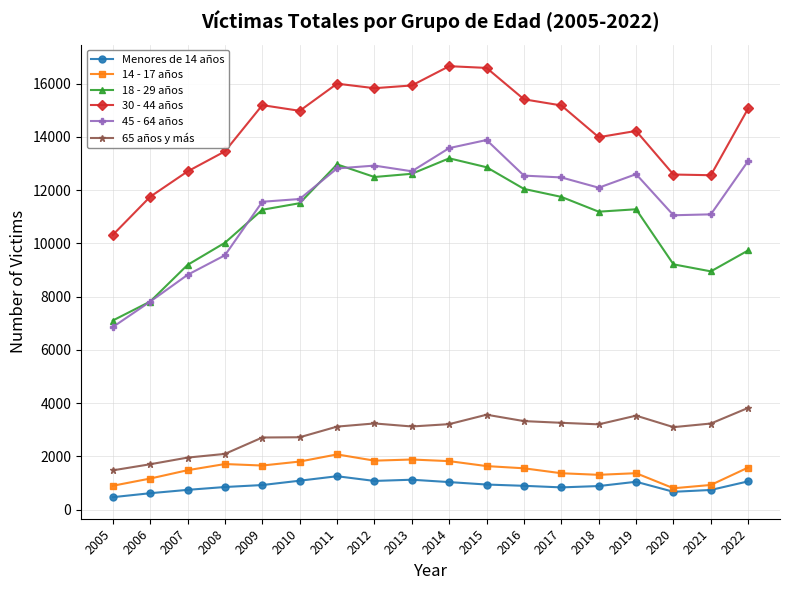

What is the value of the 45 - 64 años point at the 8th from the left?

12922